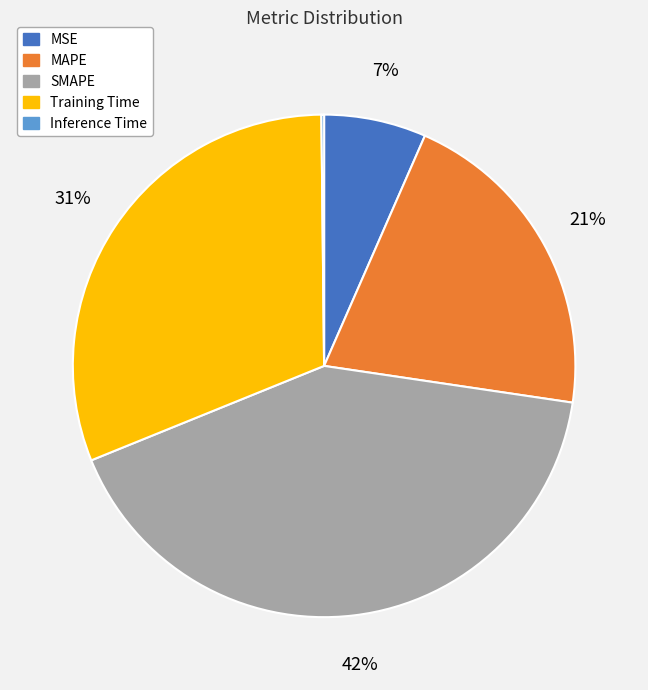

To the nearest percent, what is the average slice percentage?

20%